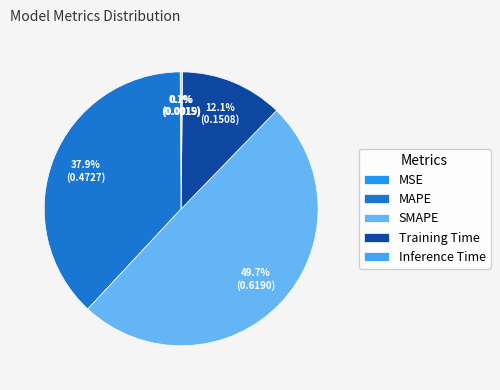

To the nearest percent, what portion does SMAPE represent?

50%